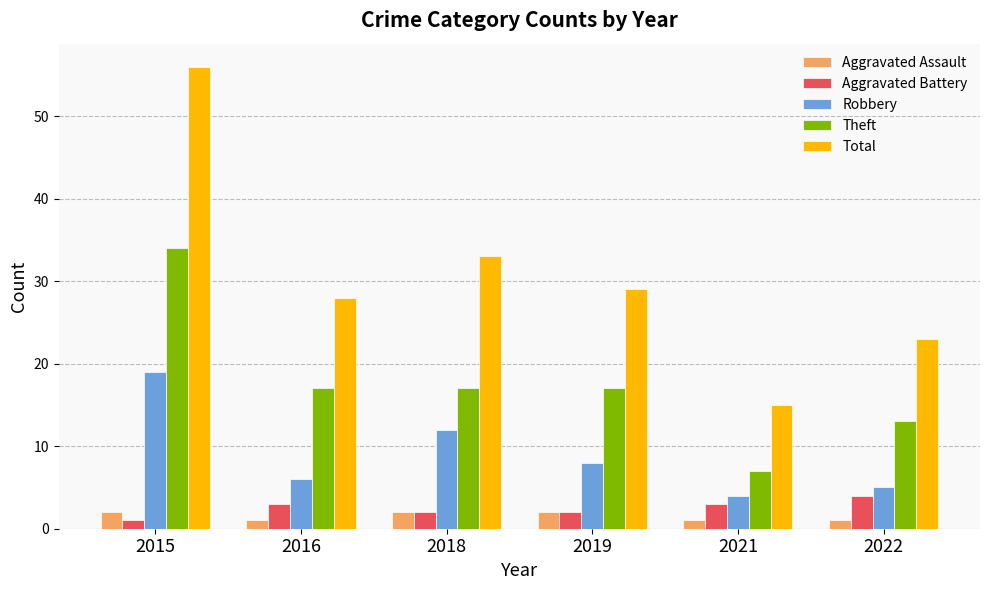

What are all the series names shown in the legend?

Aggravated Assault, Aggravated Battery, Robbery, Theft, Total